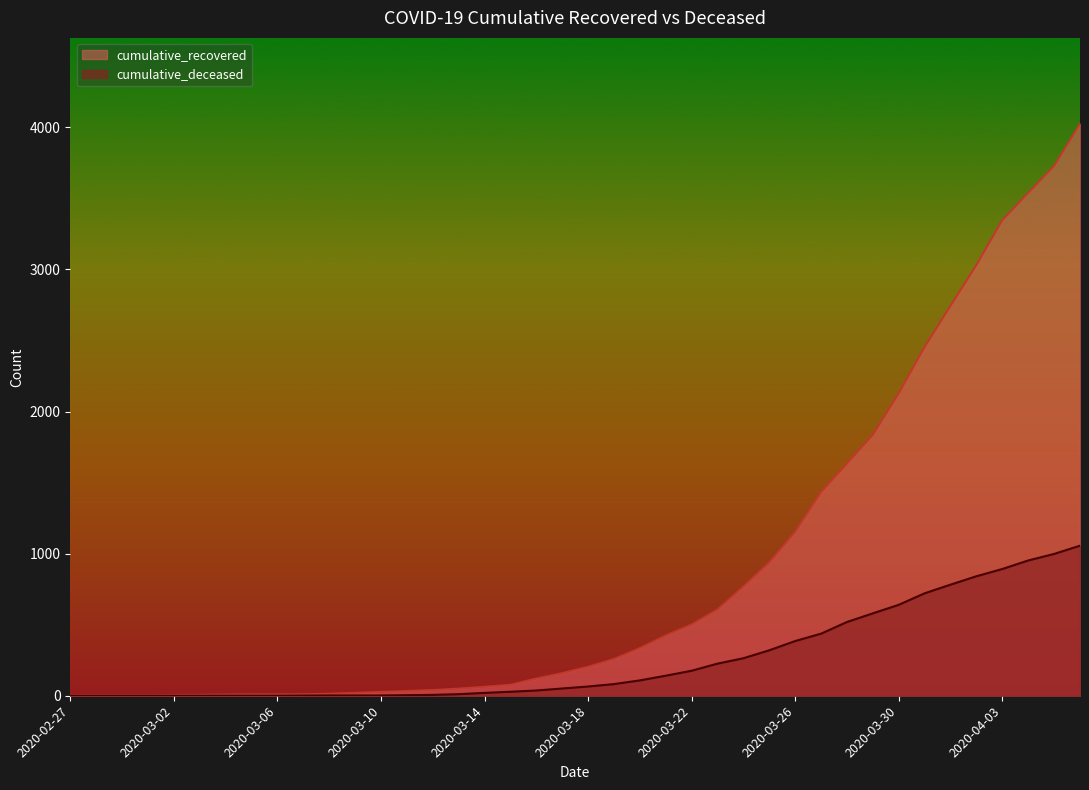

What is the sum of all cumulative_deceased values?

10349